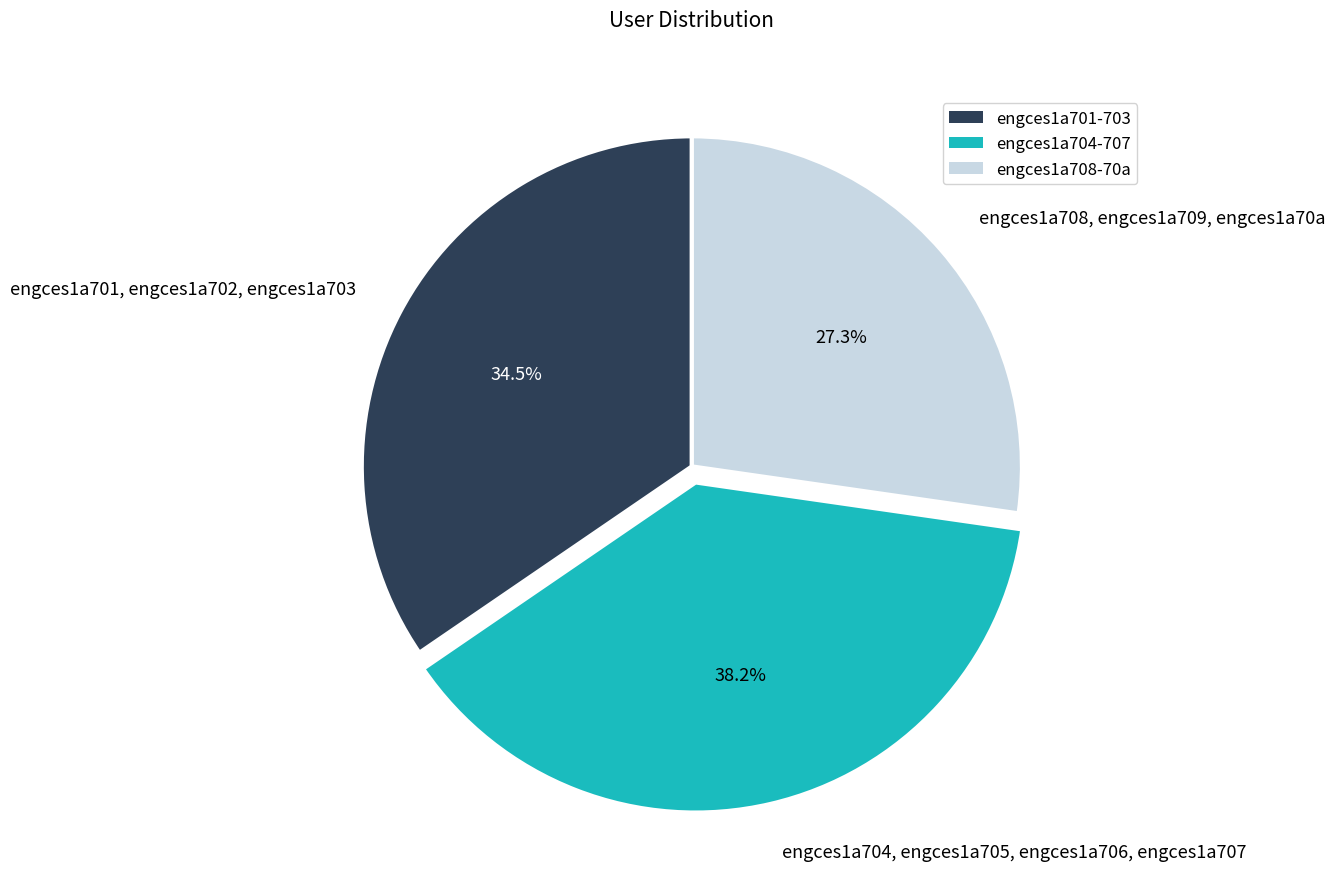

Which slice is the largest?

engces1a704, engces1a705, engces1a706, engces1a707